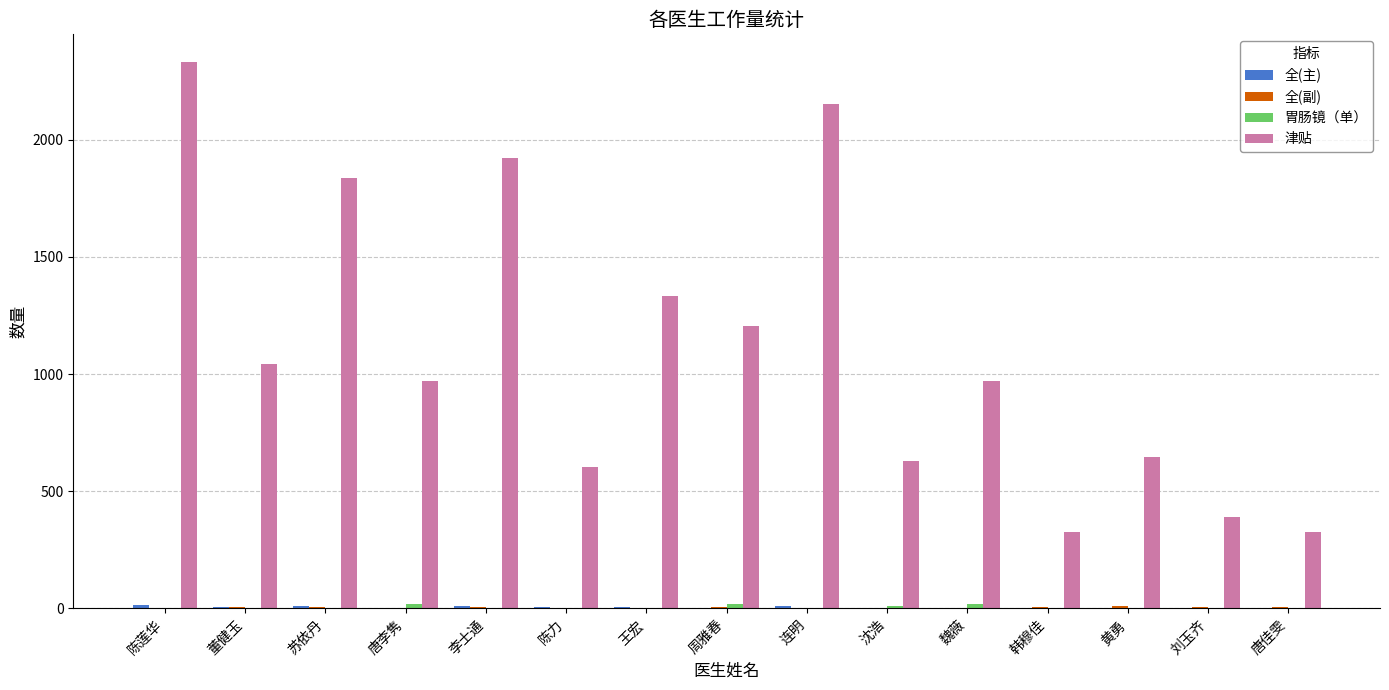

Is it true that 津贴 equals 1766.5 at 周雅春?

False